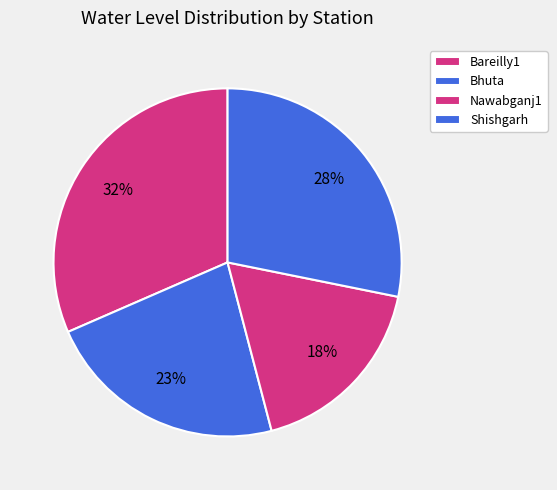

What is the largest slice in the pie chart?

Bareilly1